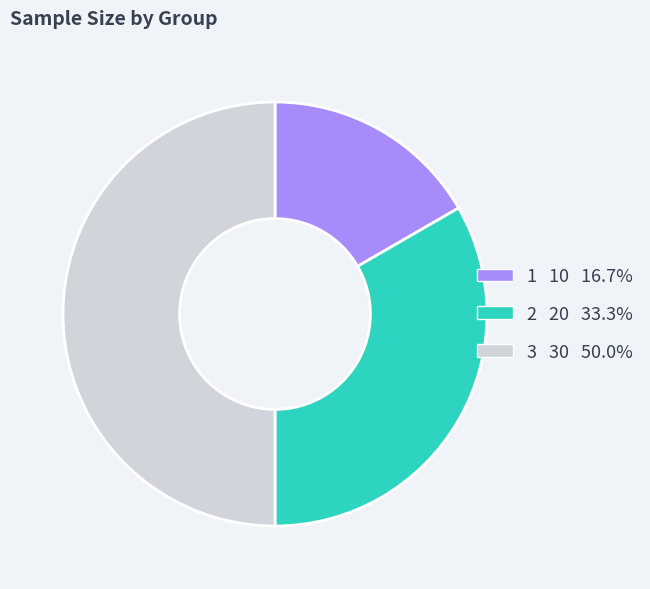

Which has a higher value, 3 or 2?

3